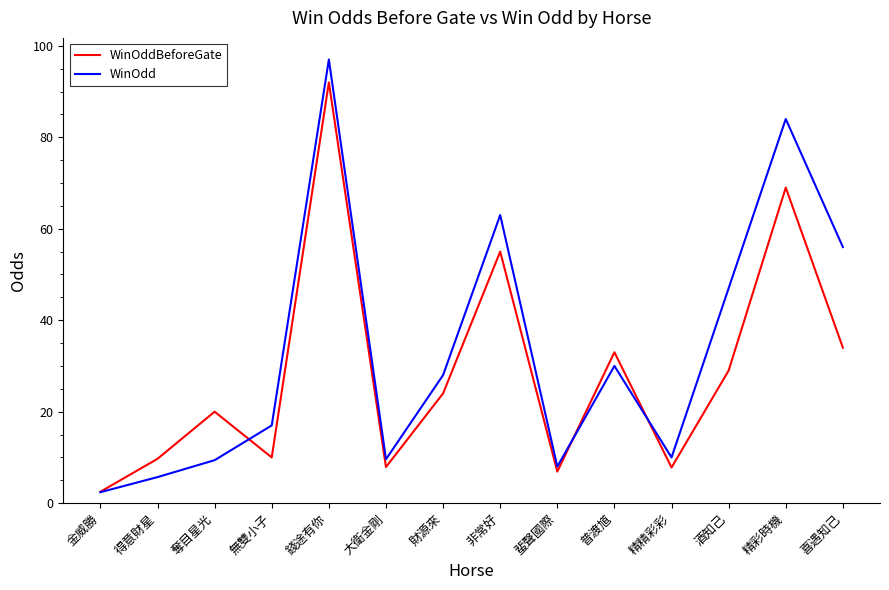

What is the difference between the highest and lowest values at 財源來?

4.0